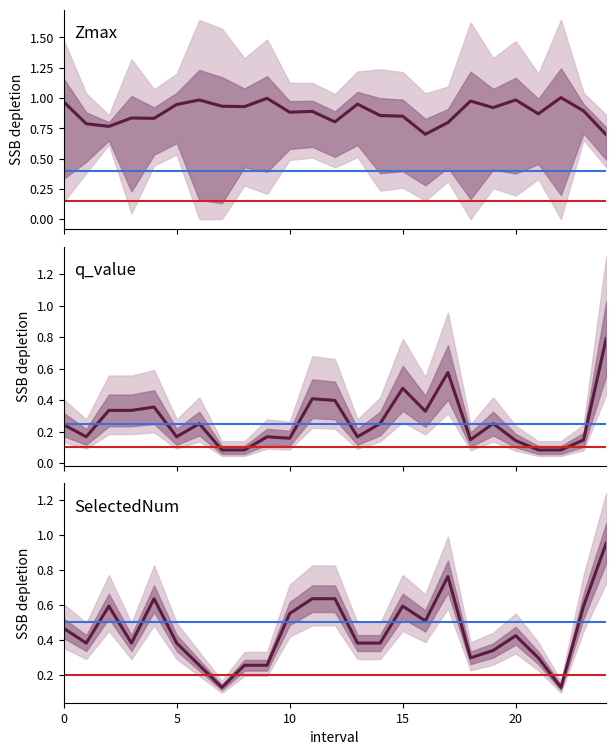

Reading left to right, list all the values displayed in this chart.

Zmax: 0.0=1.0	1.0=0.8	2.0=0.8	3.0=0.8	4.0=0.8	5.0=0.9	6.0=1.0	7.0=0.9	8.0=0.9	9.0=1.0	10.0=0.9	11.0=0.9	12.0=0.8	13.0=0.9	14.0=0.9	15.0=0.8	16.0=0.7	17.0=0.8	18.0=1.0	19.0=0.9	20.0=1.0	21.0=0.9	22.0=1.0	23.0=0.9	24.0=0.7
q_value: 0.0=0.2	1.0=0.2	2.0=0.3	3.0=0.3	4.0=0.4	5.0=0.2	6.0=0.3	7.0=0.1	8.0=0.1	9.0=0.2	10.0=0.2	11.0=0.4	12.0=0.4	13.0=0.2	14.0=0.3	15.0=0.5	16.0=0.3	17.0=0.6	18.0=0.1	19.0=0.3	20.0=0.1	21.0=0.1	22.0=0.1	23.0=0.1	24.0=0.8
SelectedNum: 0.0=0.5	1.0=0.4	2.0=0.6	3.0=0.4	4.0=0.6	5.0=0.4	6.0=0.3	7.0=0.1	8.0=0.3	9.0=0.3	10.0=0.5	11.0=0.6	12.0=0.6	13.0=0.4	14.0=0.4	15.0=0.6	16.0=0.5	17.0=0.8	18.0=0.3	19.0=0.3	20.0=0.4	21.0=0.3	22.0=0.1	23.0=0.6	24.0=0.9